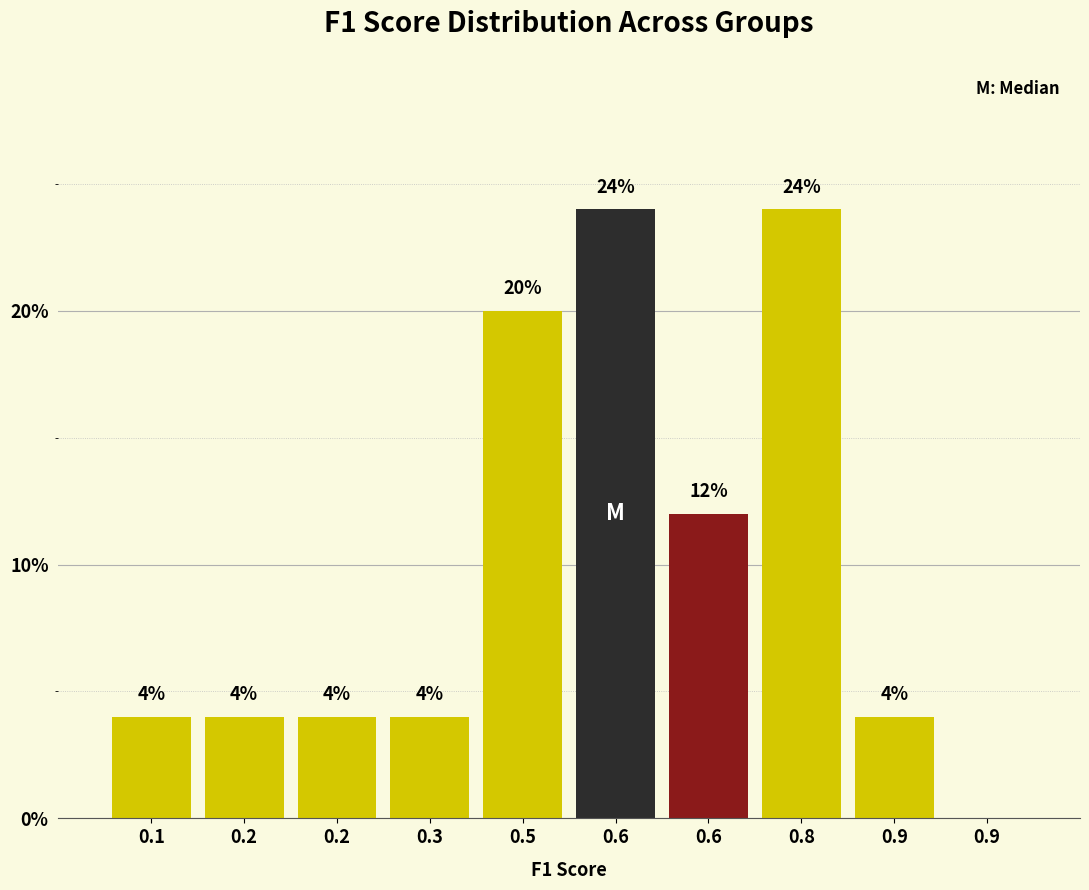

Are the bars horizontal?

No